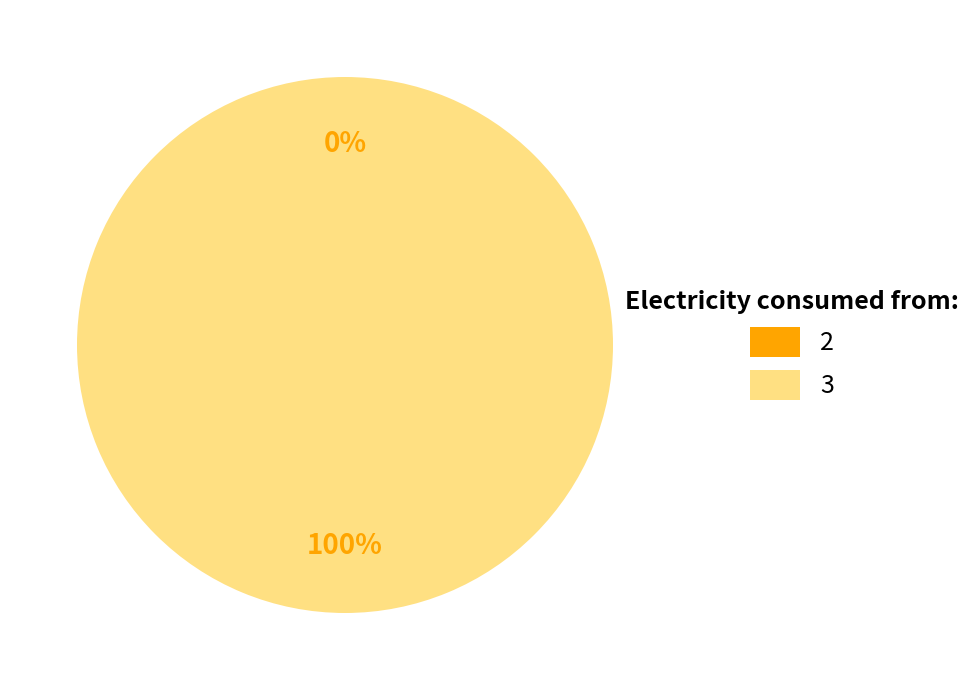

Combined, what portion of the pie is 3 and 2?

100.0%